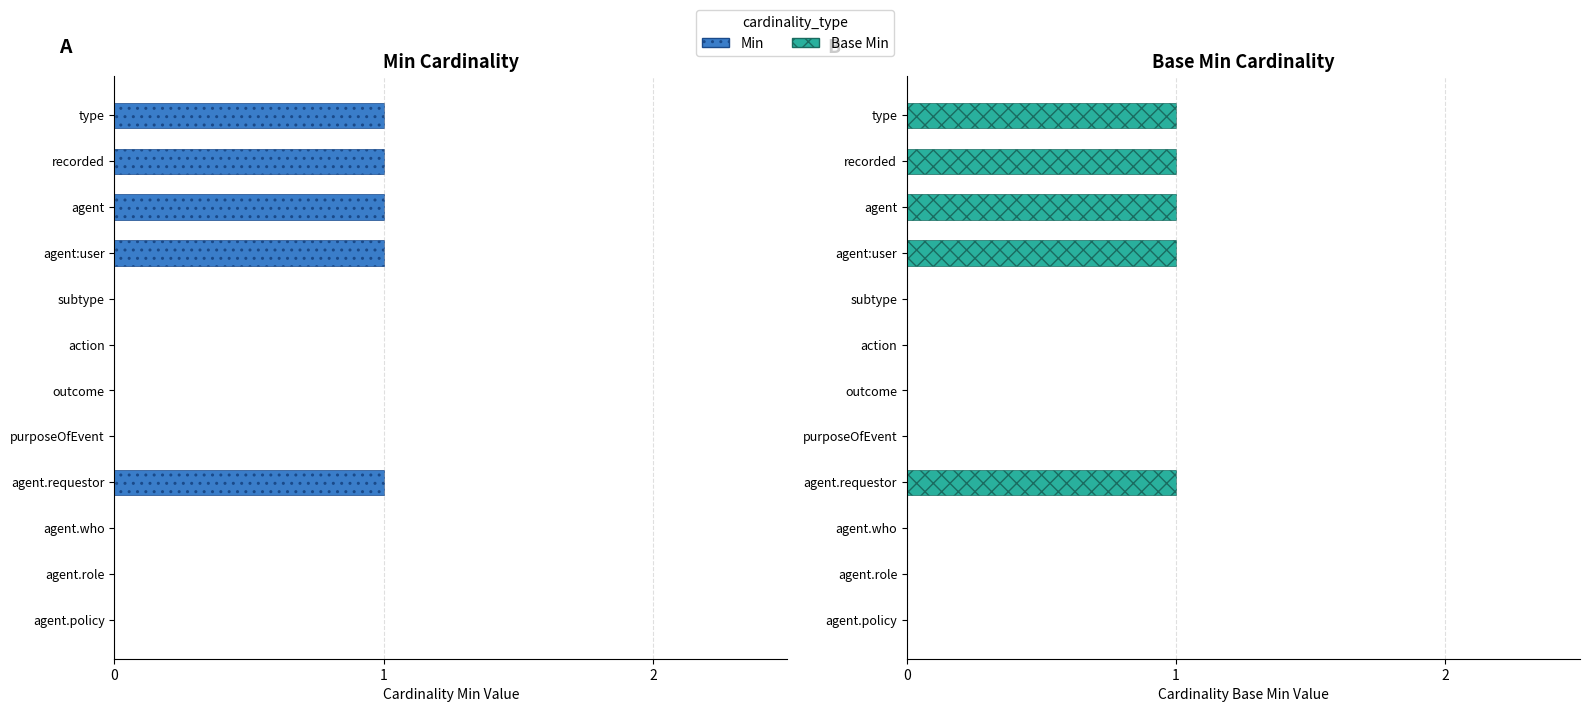

At outcome, list the series in order from largest to smallest.

Min, Base Min